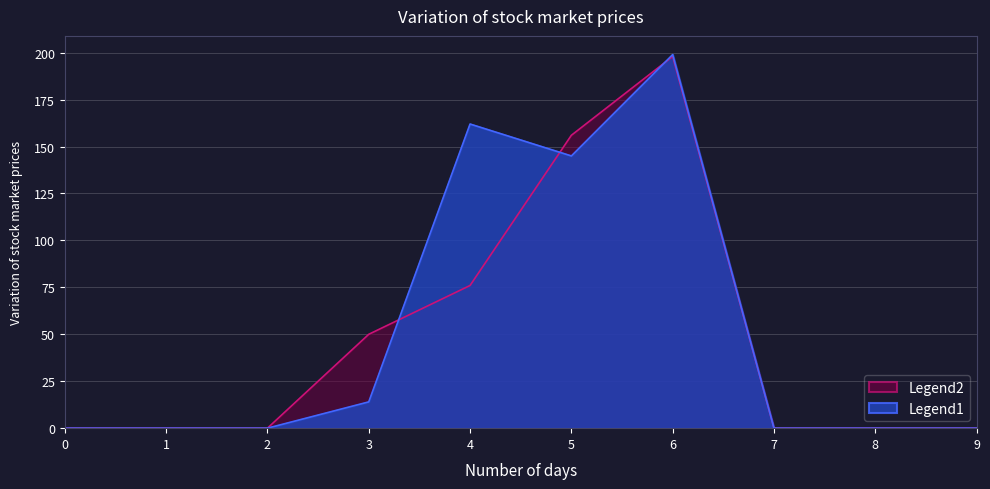

Between 9 and 4, which is larger?

4